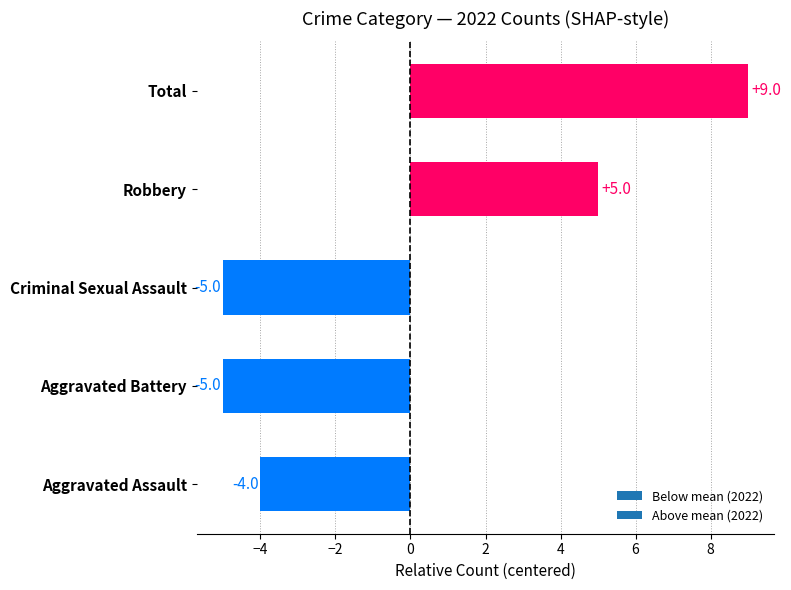

At which label is the value closest to 2?

Robbery